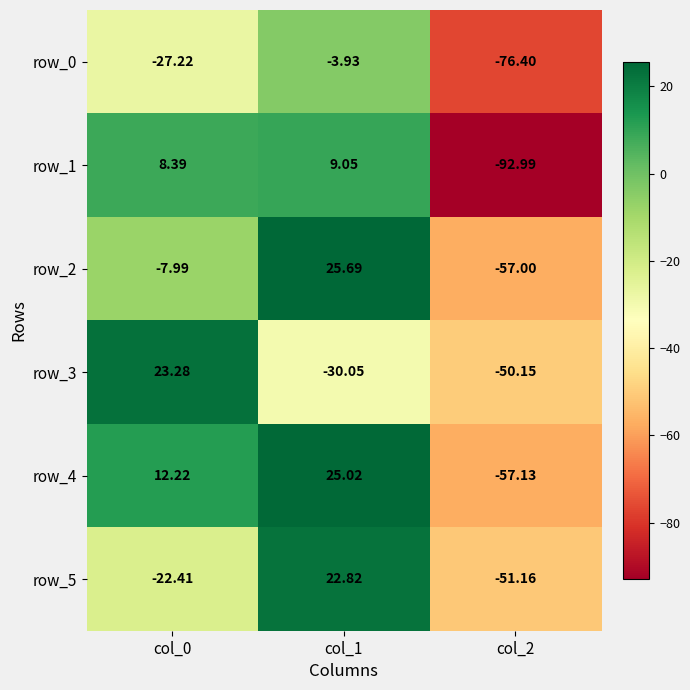

Between col_1 and col_2, which series saw the biggest shift?

row_1